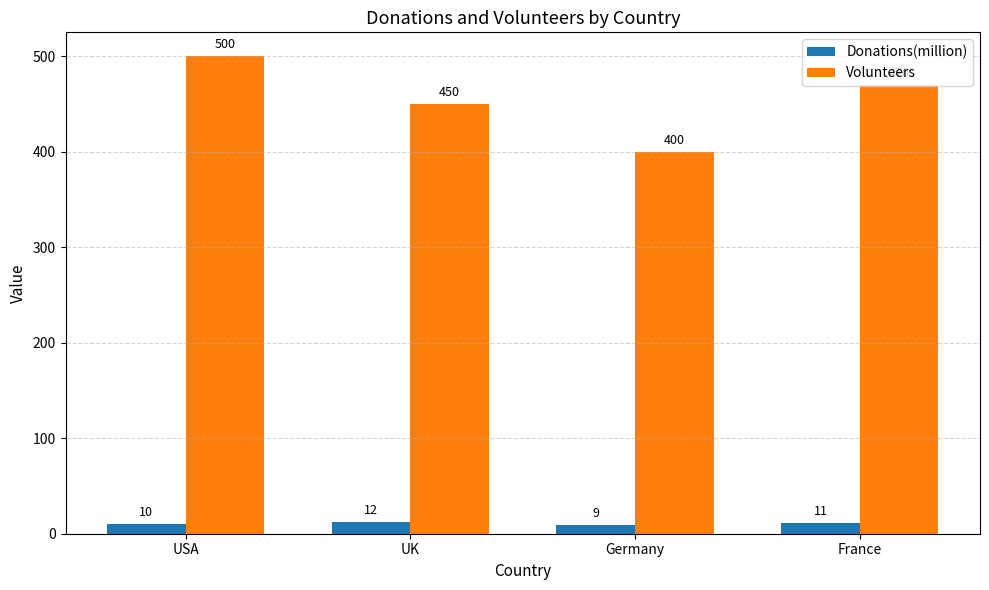

Is it true that Volunteers equals 552 at Germany?

False